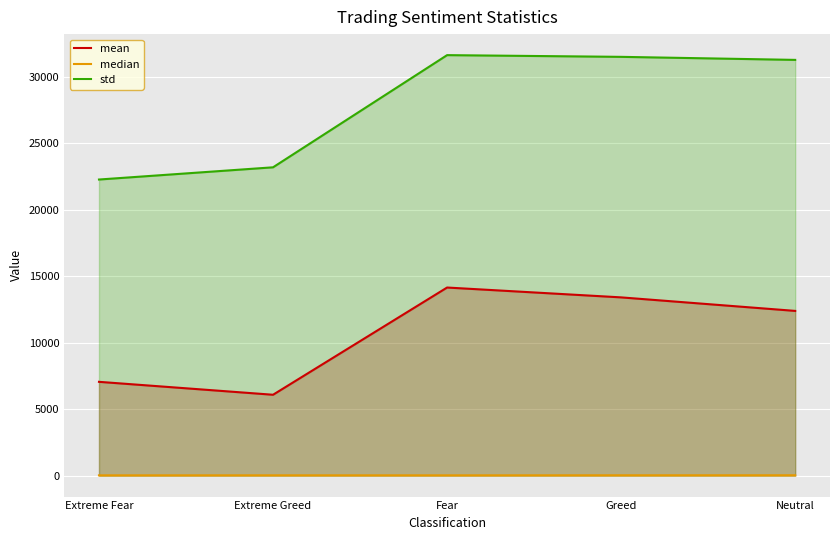

The value of std at Extreme Greed is 23201.2. True or false?

True